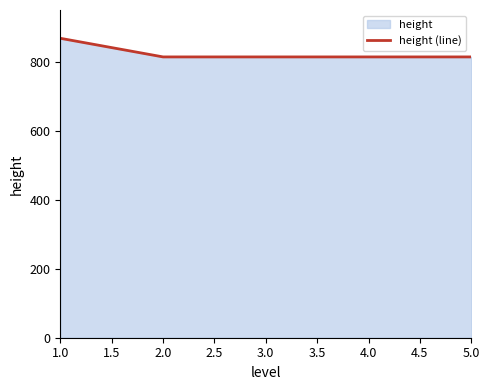

What is the difference between the maximum and second lowest values?

54